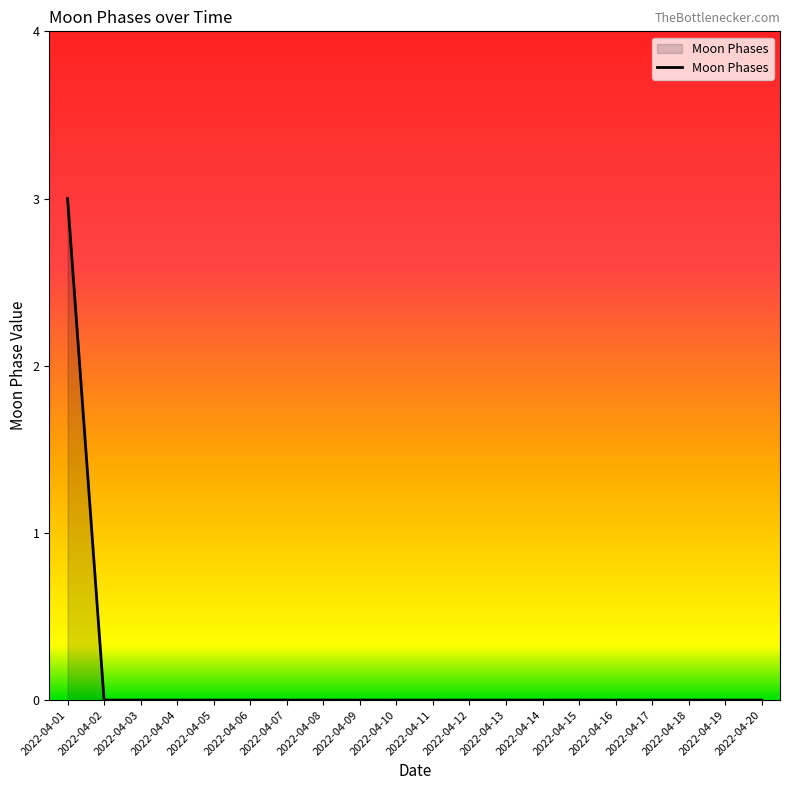

What is the difference between the values at 2022-04-01 and 2022-04-18?

3